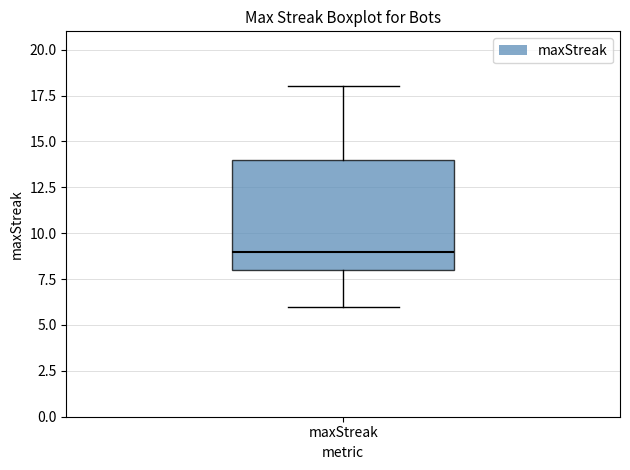

Read this box plot against the y-axis: the position of the median line, the range covered by the box, and the ends of both whiskers. The values are not printed on the chart, so give them approximately, as read against the axis.

median 9, box 8 to 14, whiskers 6 to 18